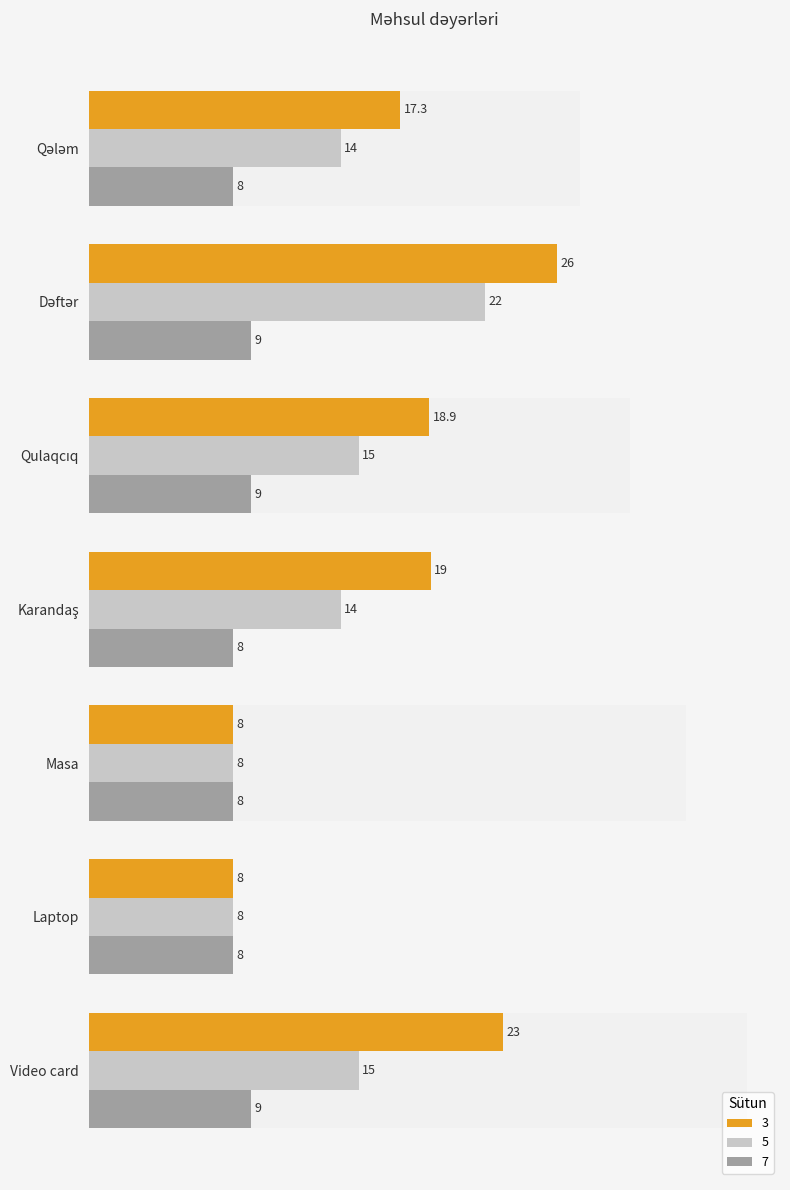

What is the label of the 1st bar from the left?

Qələm